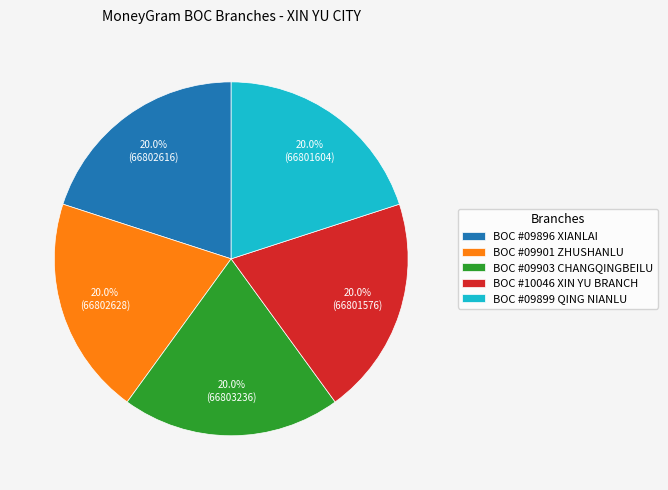

How much of the chart is everything except BOC #09896 XIANLAI?

80.0%